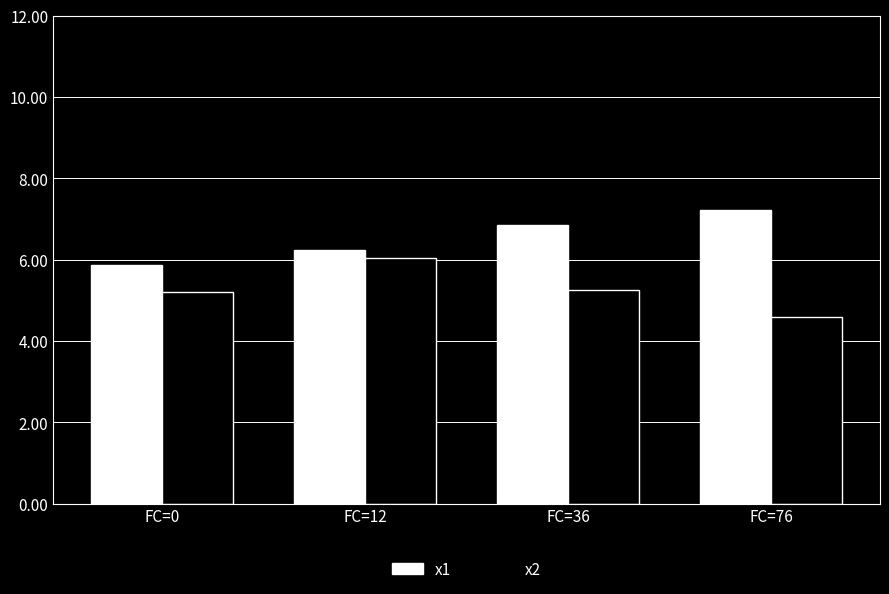

What is the difference between the x1 values at FC=12 and FC=36?

0.6